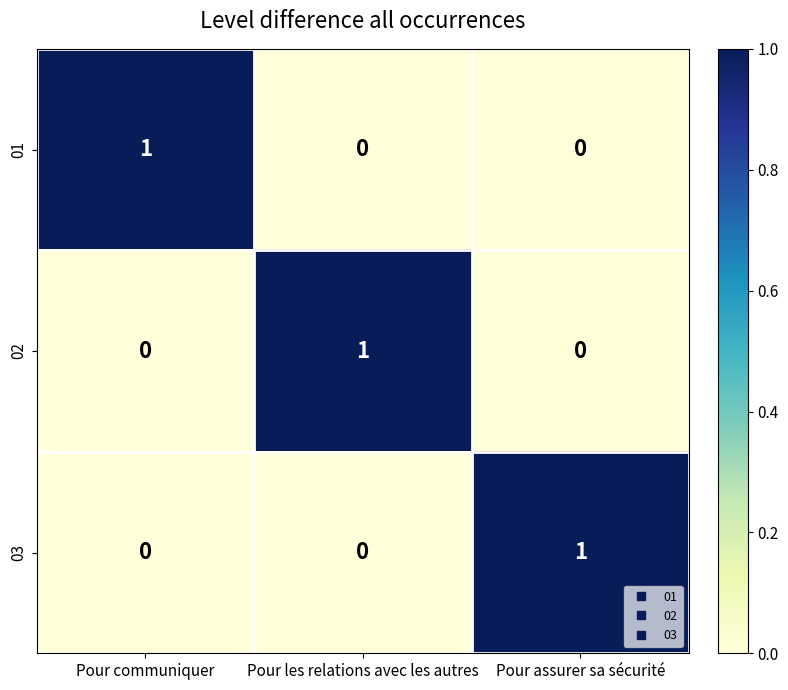

True or false: 02 has a value of 1 at Pour les relations avec les autres.

True